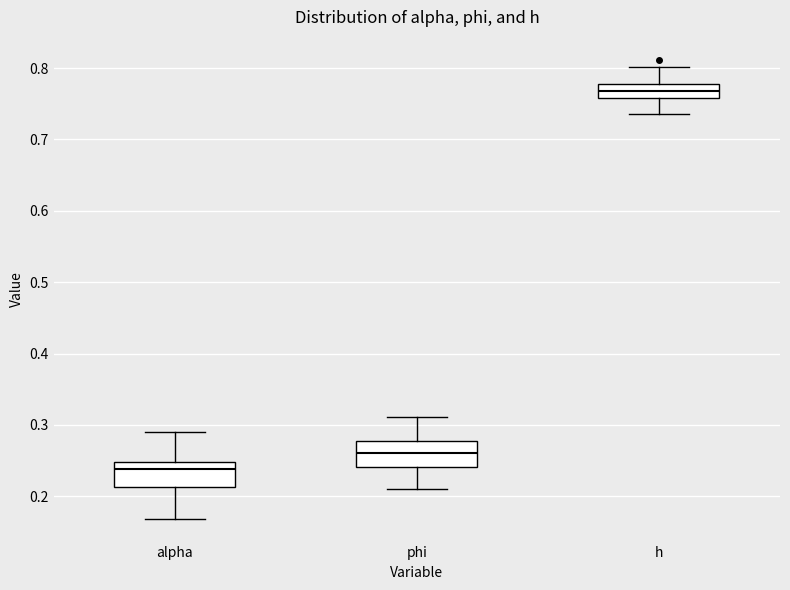

Reading left to right, read every box against the y-axis: the position of its median line, the range the box covers, and the ends of its whiskers. The values are not printed on the chart, so give them approximately, as read against the axis.

alpha: median 0.24, box 0.21 to 0.25, whiskers 0.17 to 0.29
phi: median 0.26, box 0.24 to 0.28, whiskers 0.21 to 0.31
h: median 0.77, box 0.76 to 0.78, whiskers 0.74 to 0.80